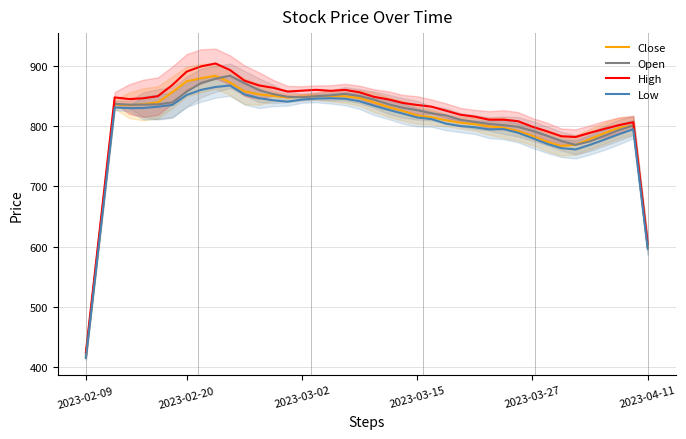

What is the value of the Close point at the 38th from the left?

797.2